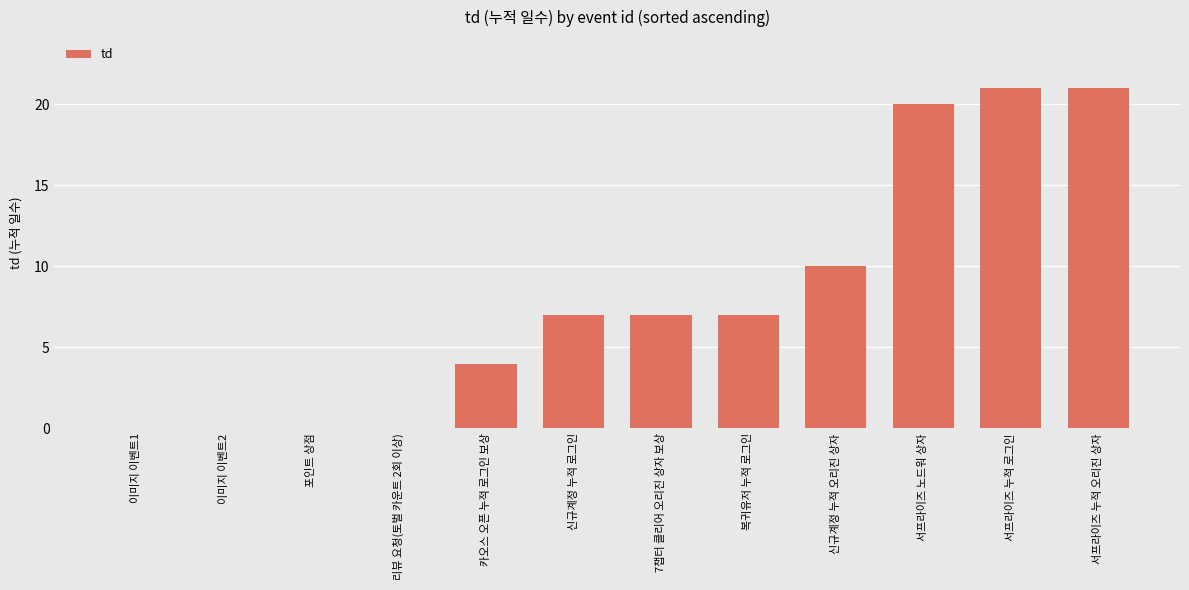

What is the sum of all values?

97